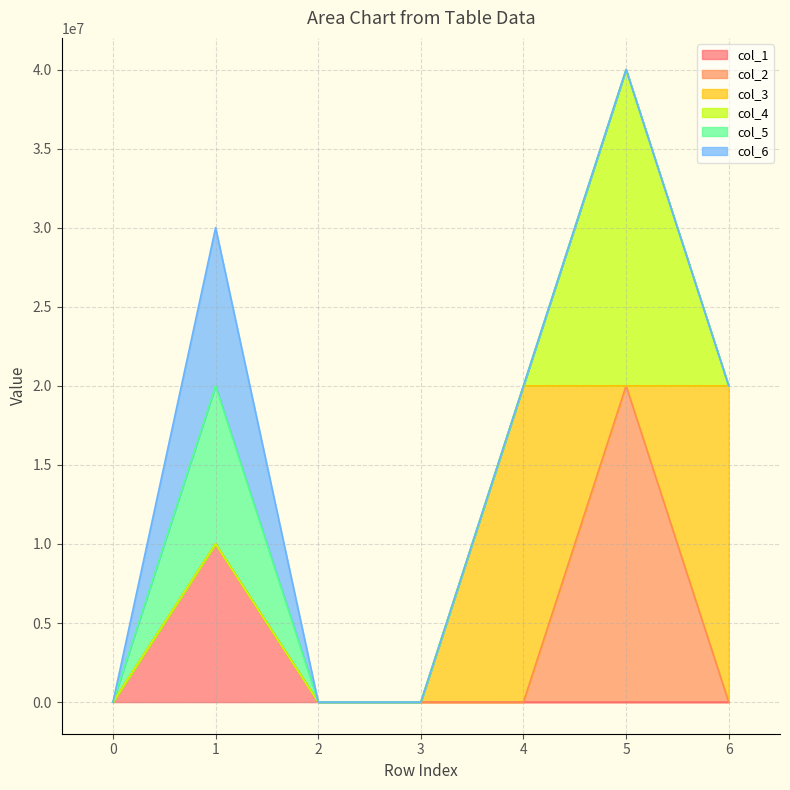

Does the chart have visible grid lines?

Yes